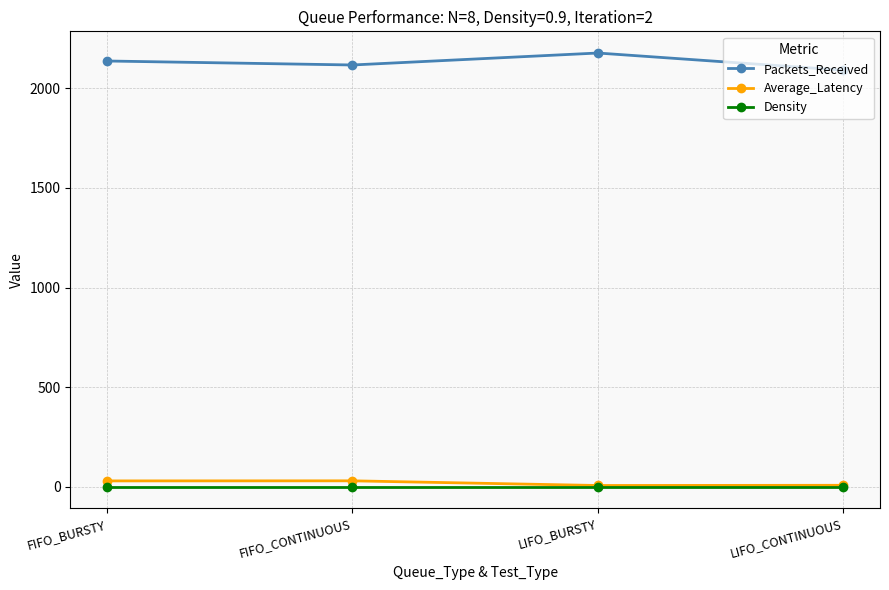

What are all the series names shown in the legend?

Packets_Received, Average_Latency, Density